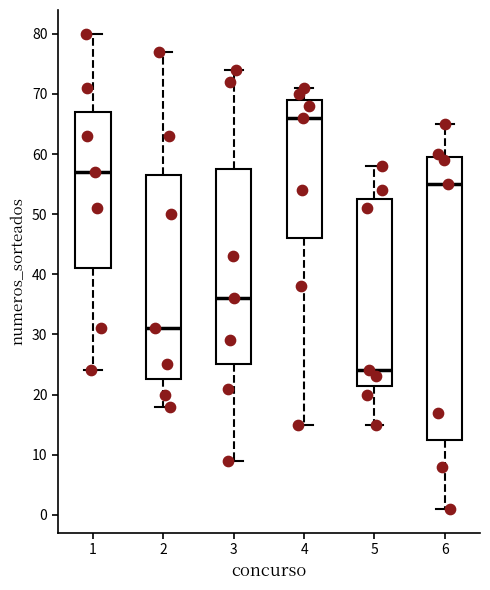

Comparing the boxes themselves (not the whiskers), which one is the tallest?

6